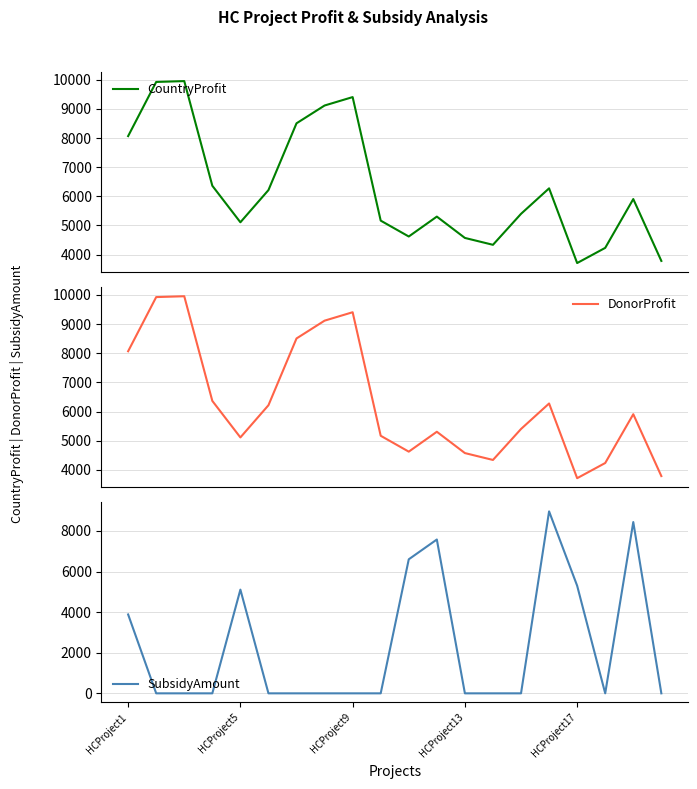

What is the difference between the DonorProfit values at 13 and 19?

553.0